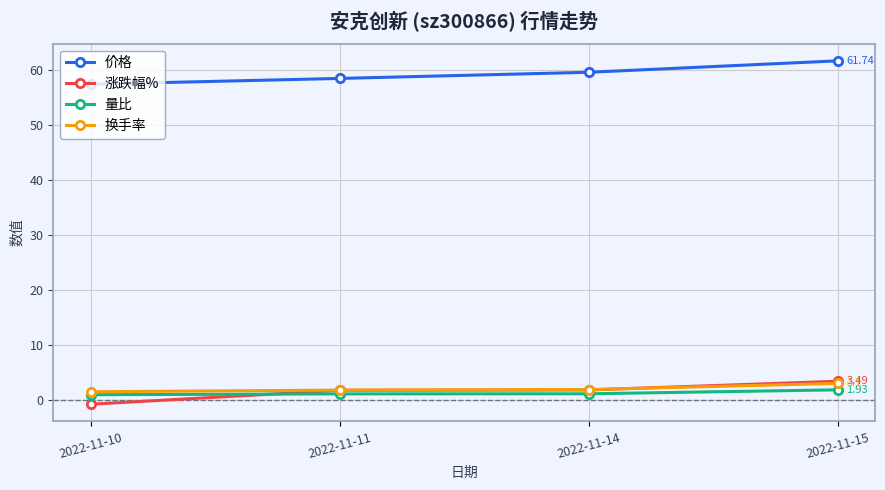

True or false: 涨跌幅% and 价格 intersect in this chart.

False